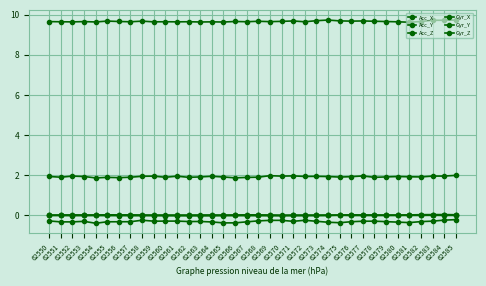

Does the chart display data point markers on the line(s)?

Yes